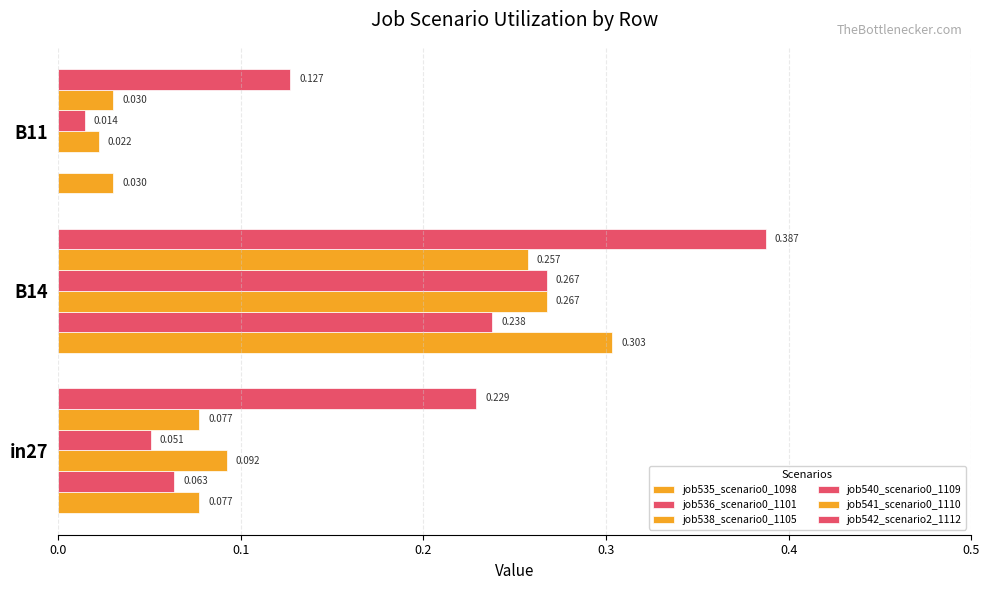

Which series has the largest total across all categories?

job542_scenario2_1112